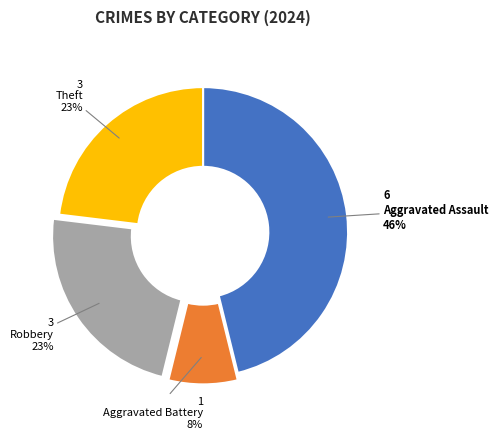

To the nearest percent, what percentage of the pie is Aggravated Assault?

46%